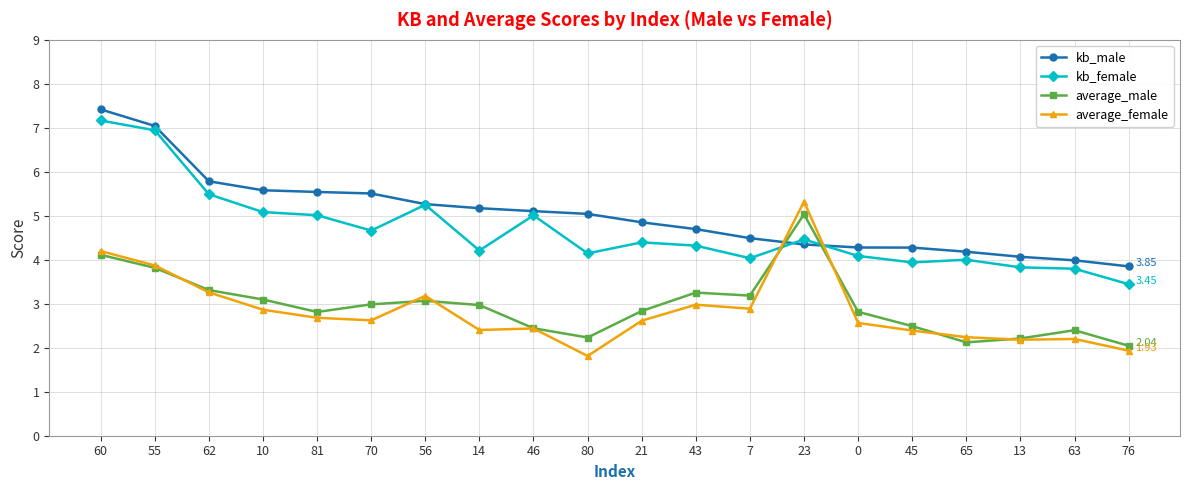

What is the spread (max minus min) of values at 80?

3.2